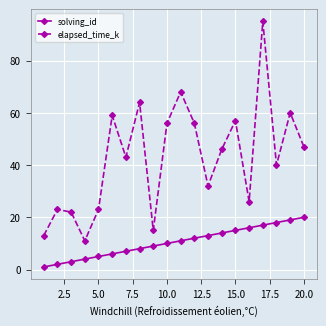

What are all the series names shown in the legend?

solving_id, elapsed_time_k